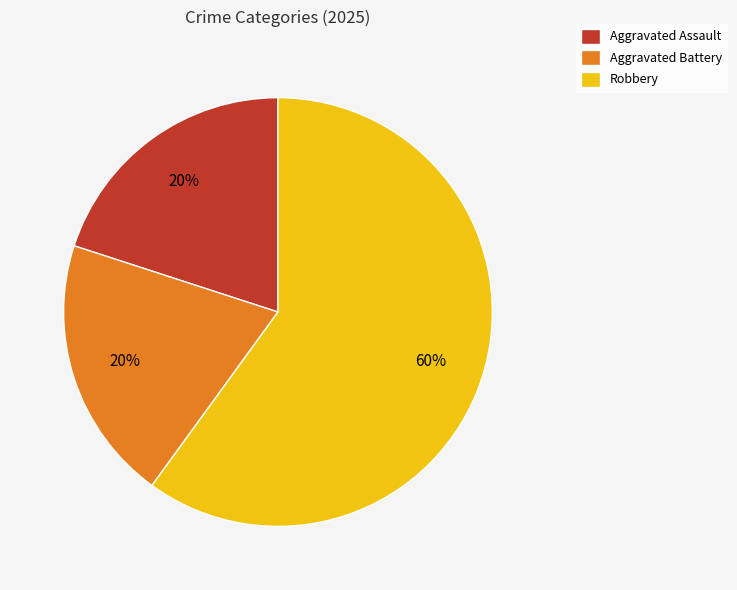

To the nearest percent, what is the average slice percentage?

33%